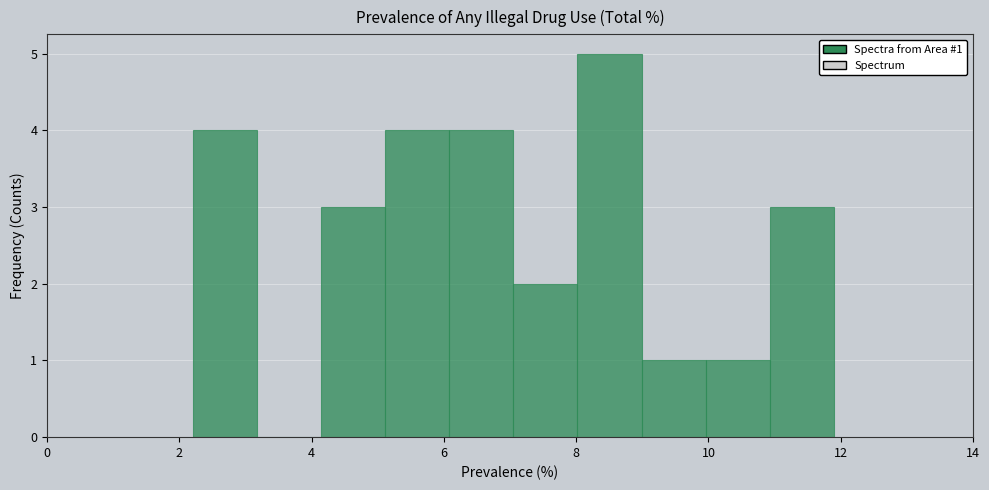

Which range on the x-axis has the tallest bar?

8.0 to 9.0